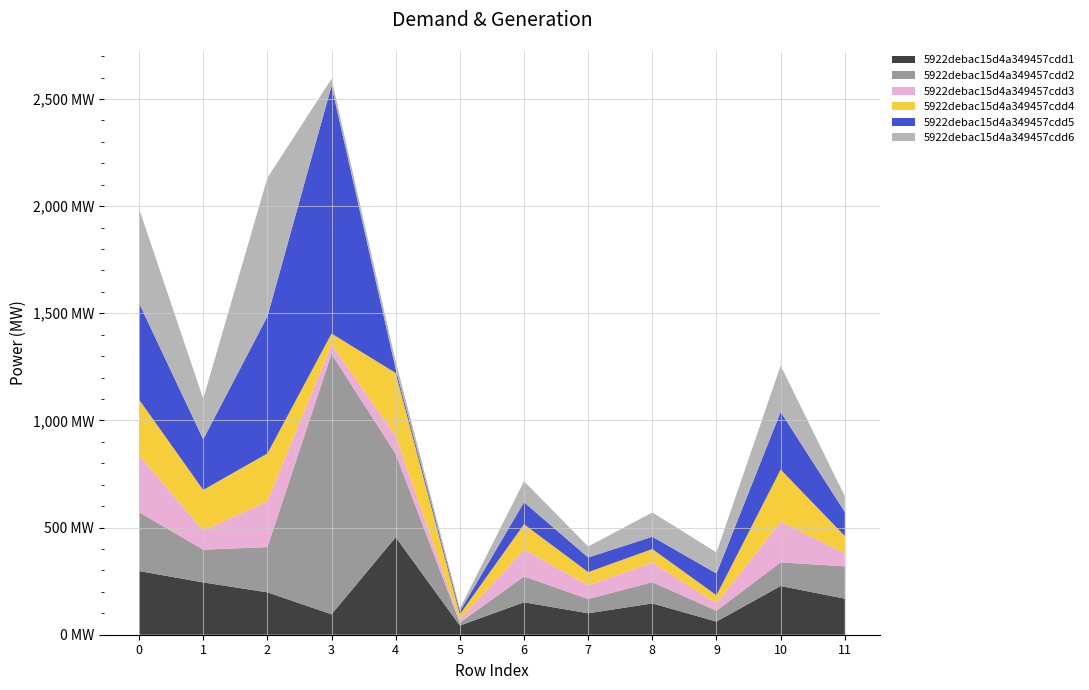

Reading left to right, what are all the values shown in this chart?

5922debac15d4a349457cdd1: 297.1	244.0	197.8	95.1	454.9	42.7	151.3	100.0	146.0	61.3	227.3	168.1
5922debac15d4a349457cdd2: 274.6	152.8	211.1	1215.0	388.6	13.6	120.6	66.7	99.0	50.7	110.5	151.0
5922debac15d4a349457cdd3: 266.1	88.8	214.1	43.6	83.6	13.9	125.8	63.5	91.8	34.2	189.4	60.1
5922debac15d4a349457cdd4: 259.6	190.1	222.7	51.4	294.3	25.3	117.6	62.0	63.1	38.1	243.8	81.6
5922debac15d4a349457cdd5: 449.6	236.0	639.3	1155.5	18.6	13.5	102.7	68.1	57.3	101.4	268.8	112.2
5922debac15d4a349457cdd6: 441.0	189.6	646.7	33.3	35.3	13.6	98.2	51.4	113.4	98.5	216.2	73.4